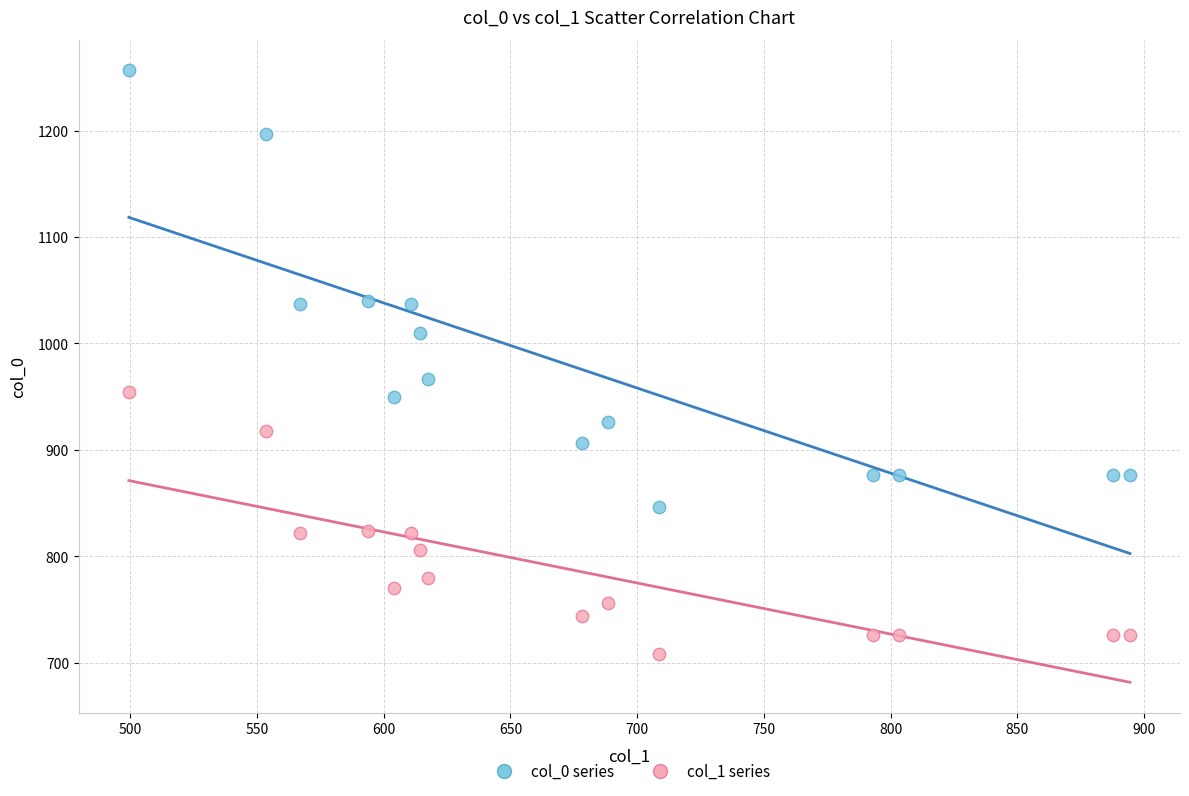

Which series has the largest Y range (max minus min)?

col_0 series